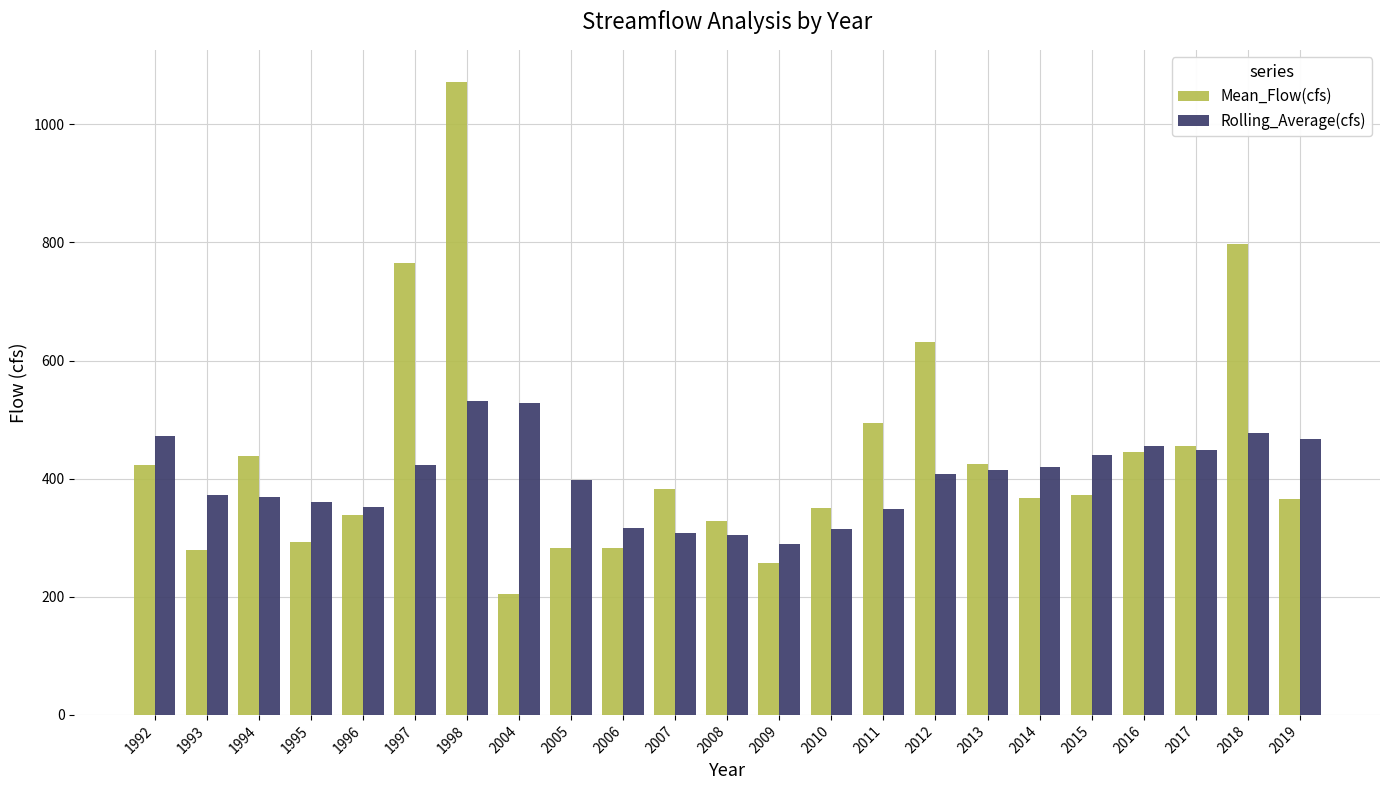

What is the total value across all series at 2017?

905.3